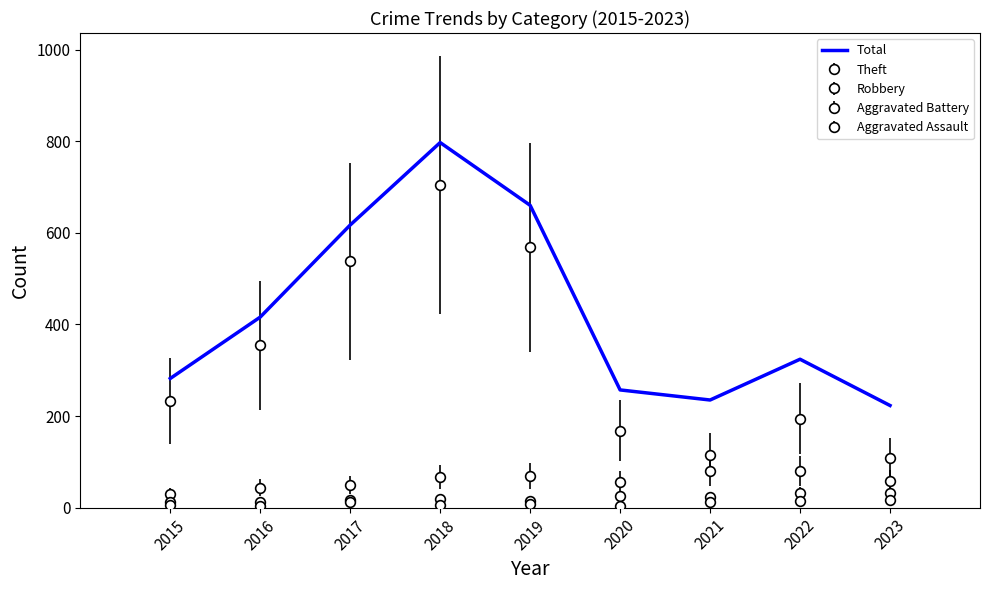

Between 2023 and 2015, which is larger?

2015